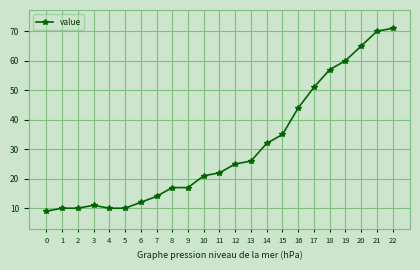

What is the maximum value shown in the chart?

71